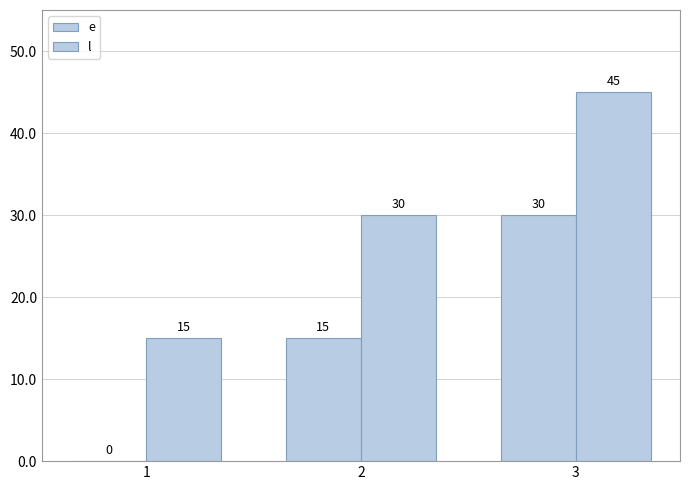

How many distinct data groups are displayed?

2